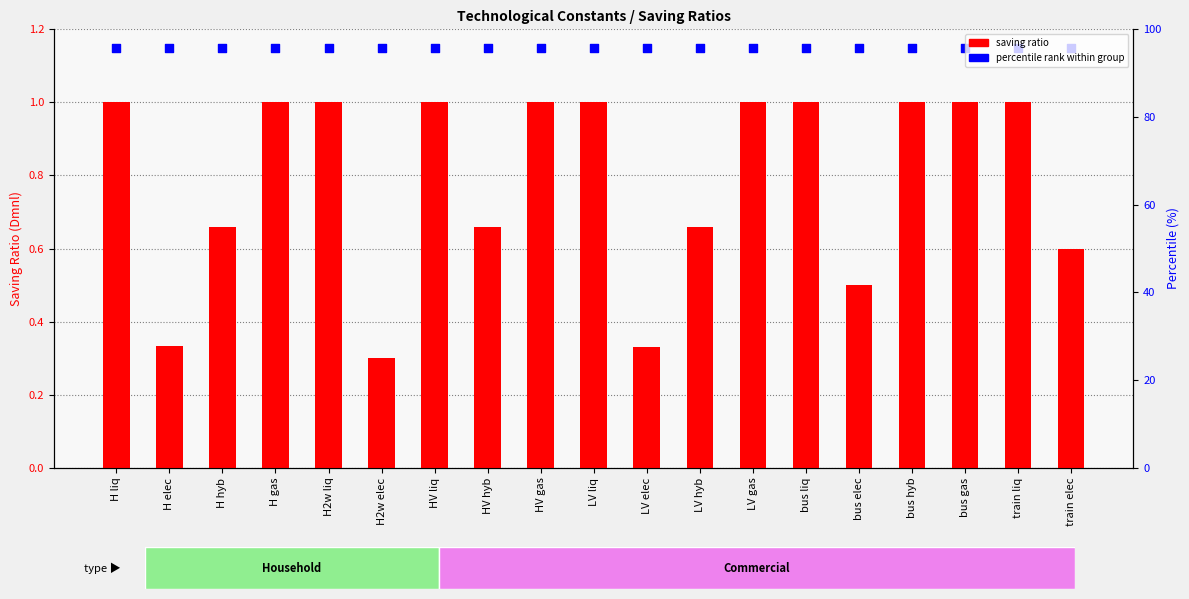

At which category is the sum across all series the highest?

H liq